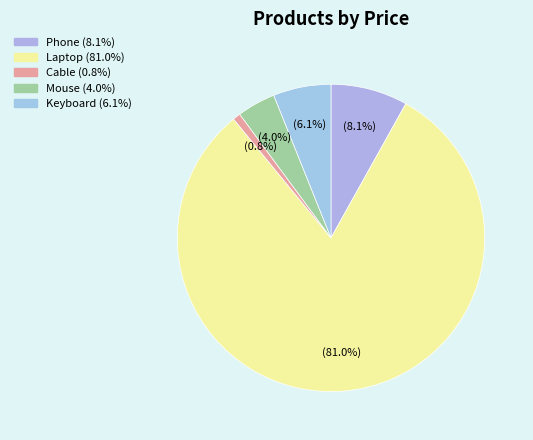

Which category has the biggest portion of the pie?

Laptop